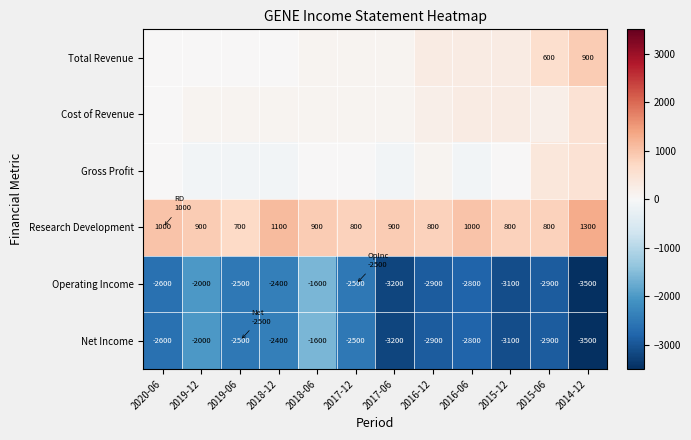

What is the difference between the maximum and minimum values in the Research Development series?

600